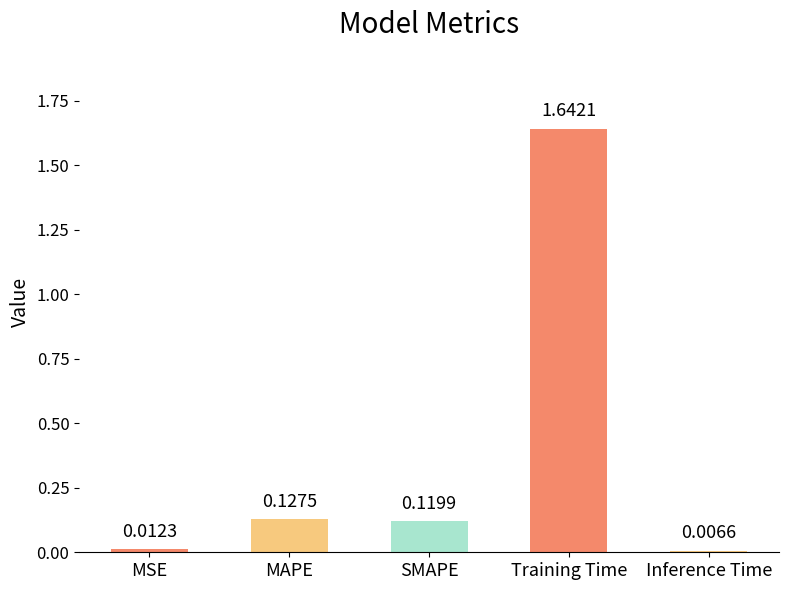

At which label is the value closest to 0?

Inference Time